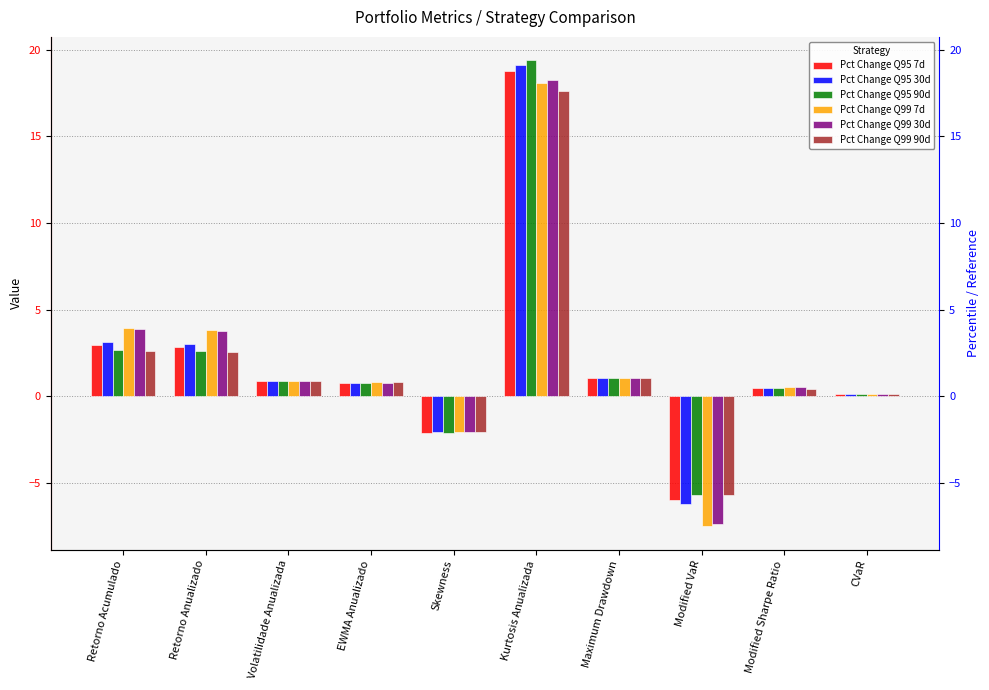

Between Kurtosis Anualizada and Modified Sharpe Ratio, which series saw the biggest shift?

Pct Change Q95 90d